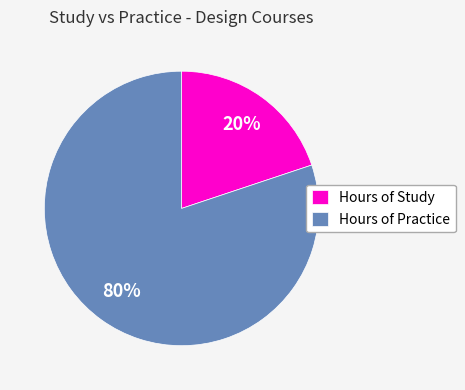

To the nearest percent, what percentage of the pie is Hours of Study?

20%